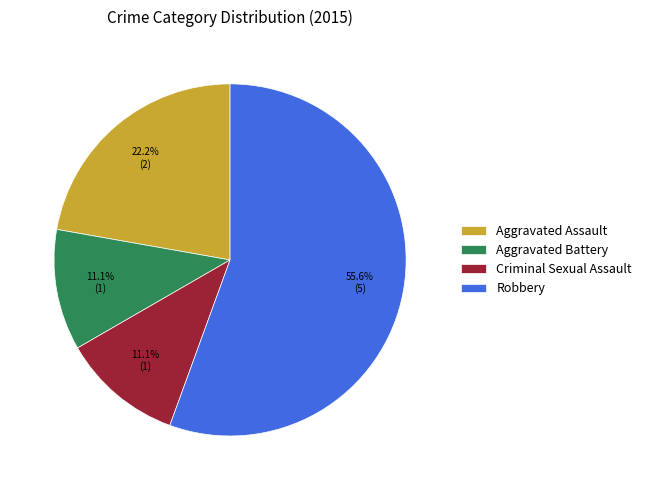

What percentage is NOT represented by Robbery?

44.4%